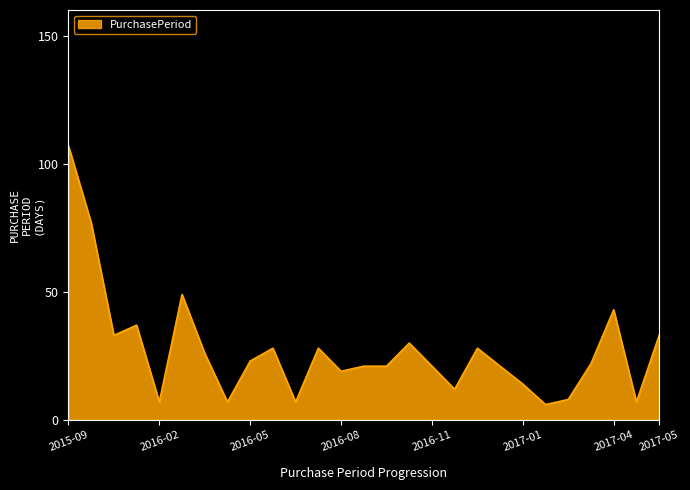

What is the difference between the maximum and minimum values?

101